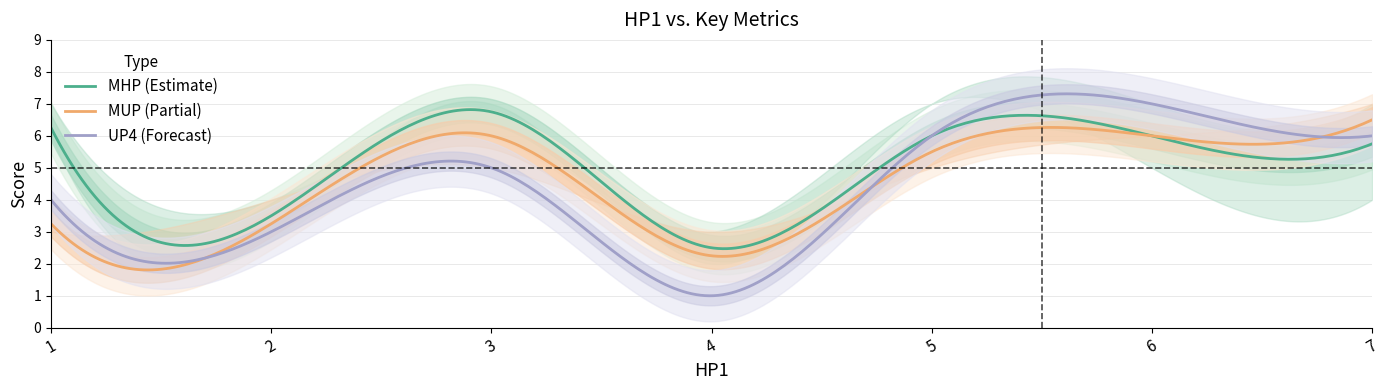

Which category has the lowest value across all series?

4